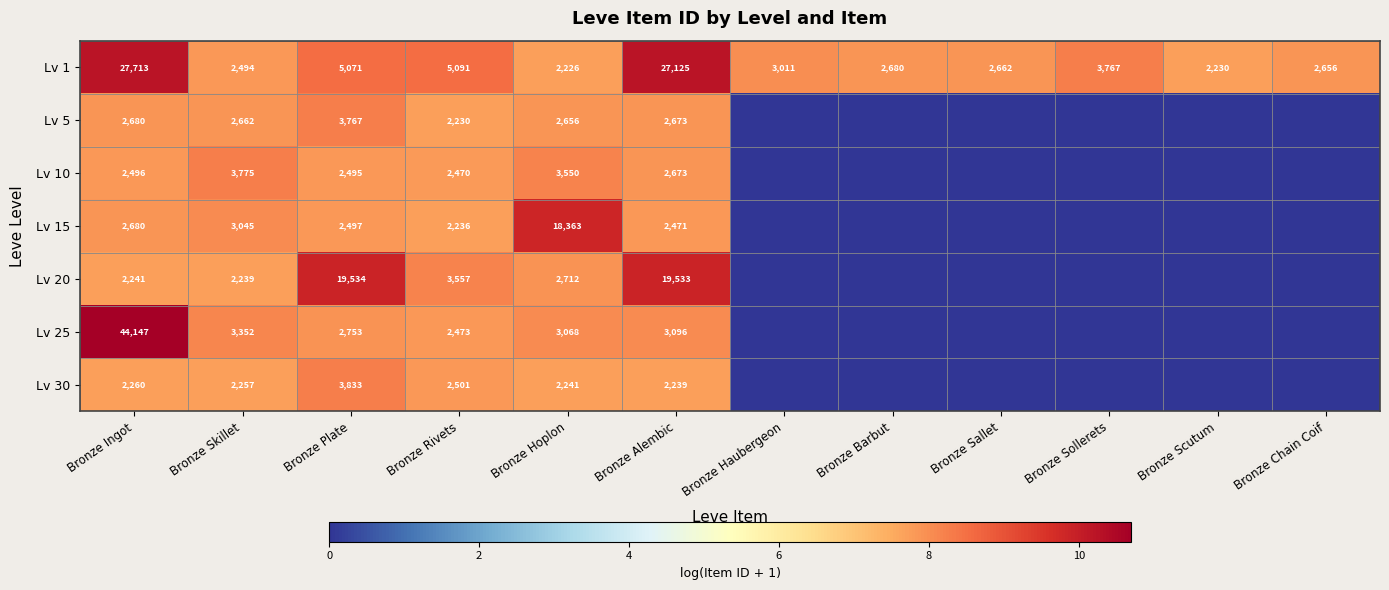

What is the difference between the highest and lowest values at Bronze Alembic?

24886